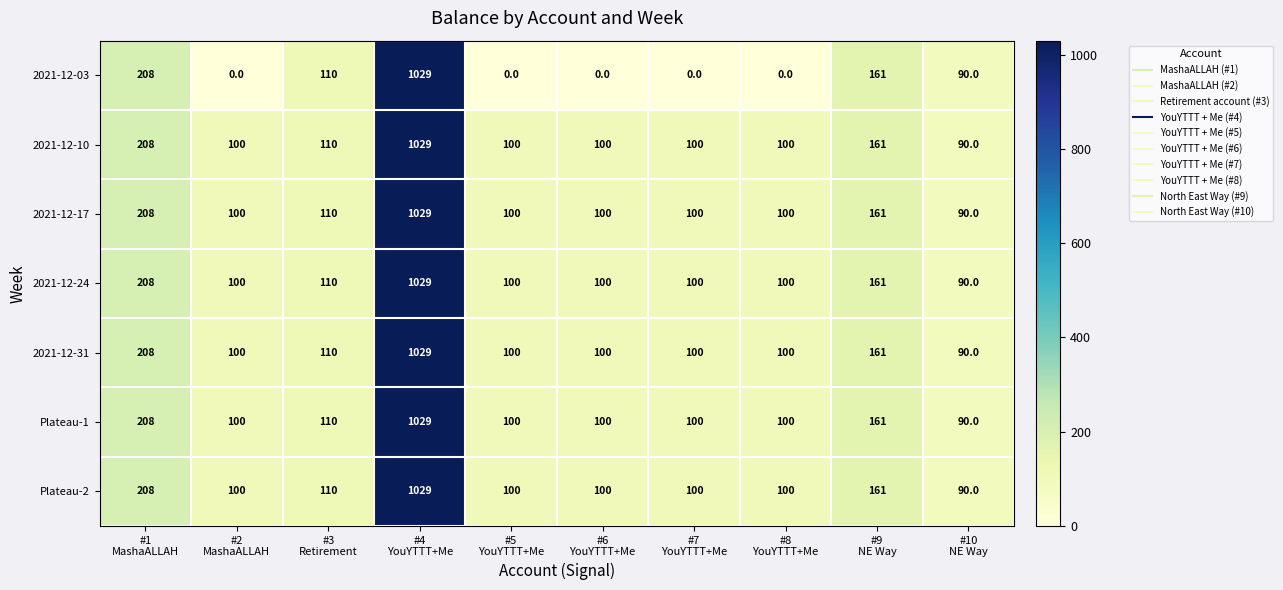

What is the lowest value of the 2021-12-17 series?

90